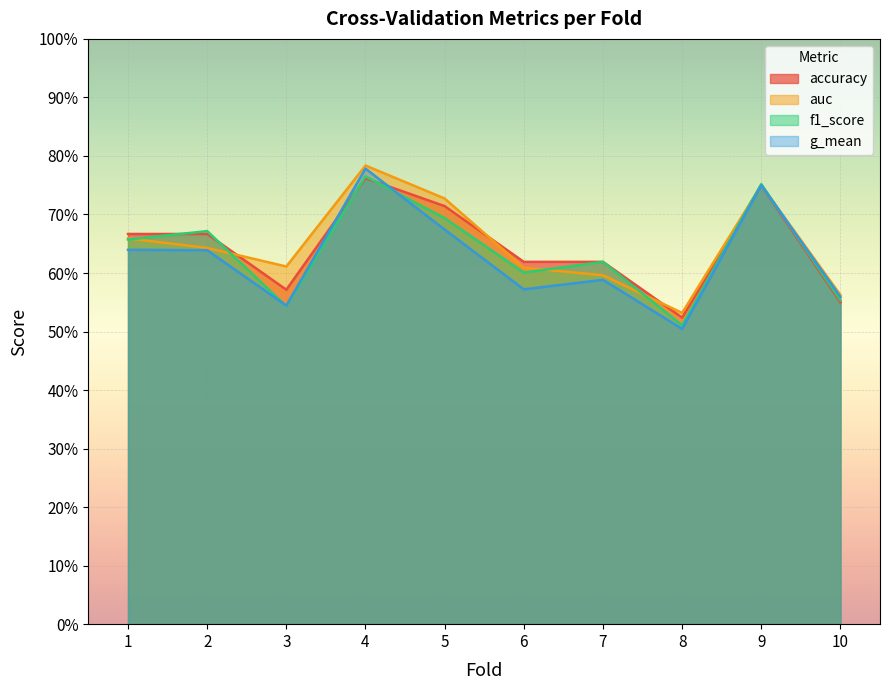

What is the total value across all series at 6?

2.4